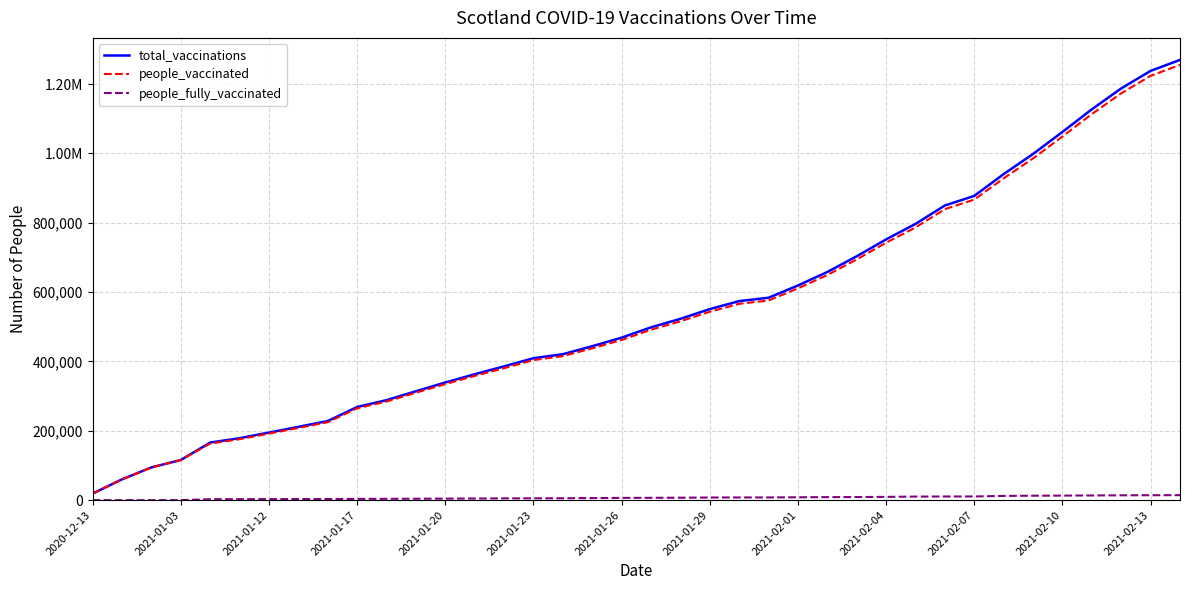

Does the chart have visible grid lines?

Yes